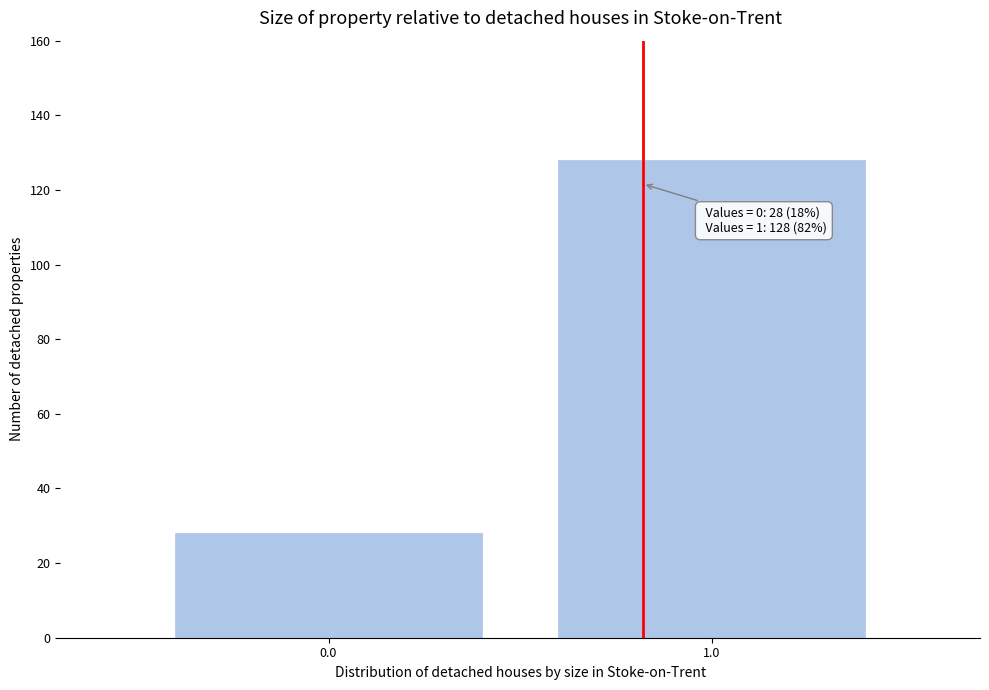

Reading left to right, list all the values displayed in this chart.

28	128